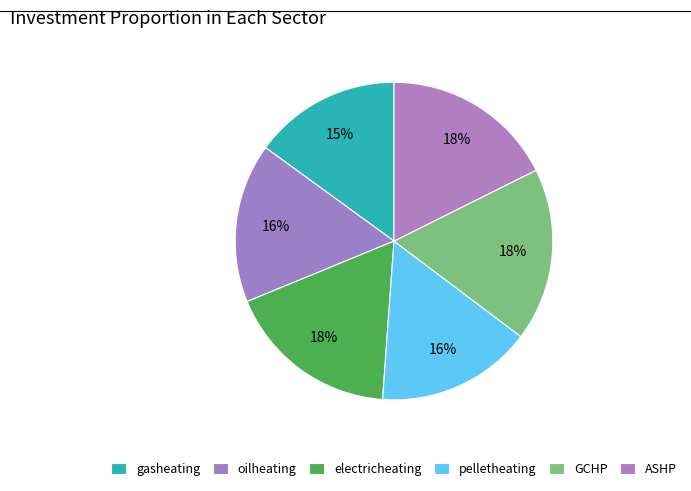

The gasheating slice represents 15% of the pie. True or false?

True